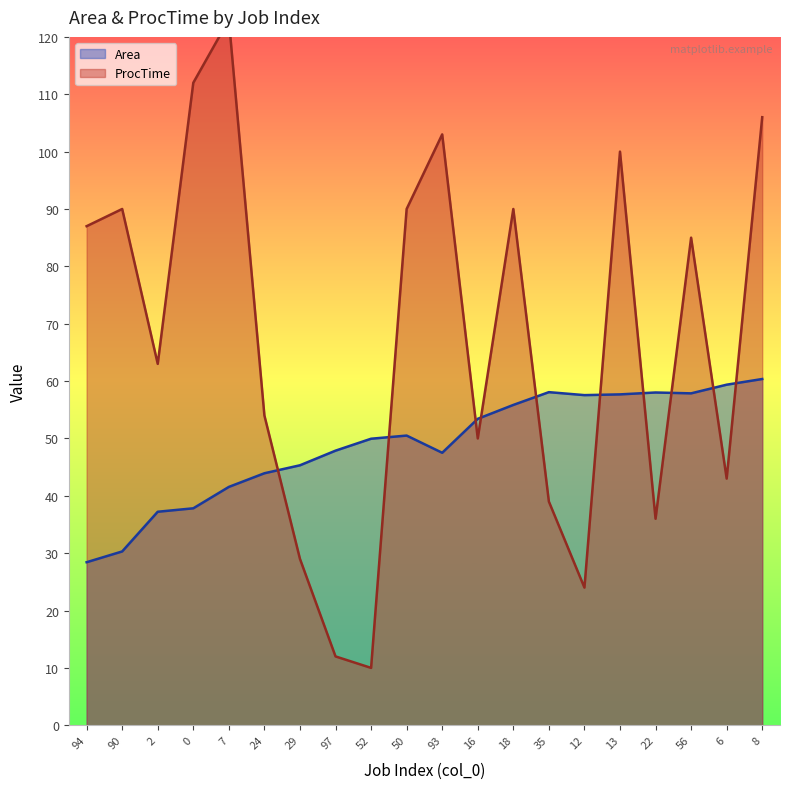

Rank the series by their maximum value, from highest to lowest.

ProcTime, Area